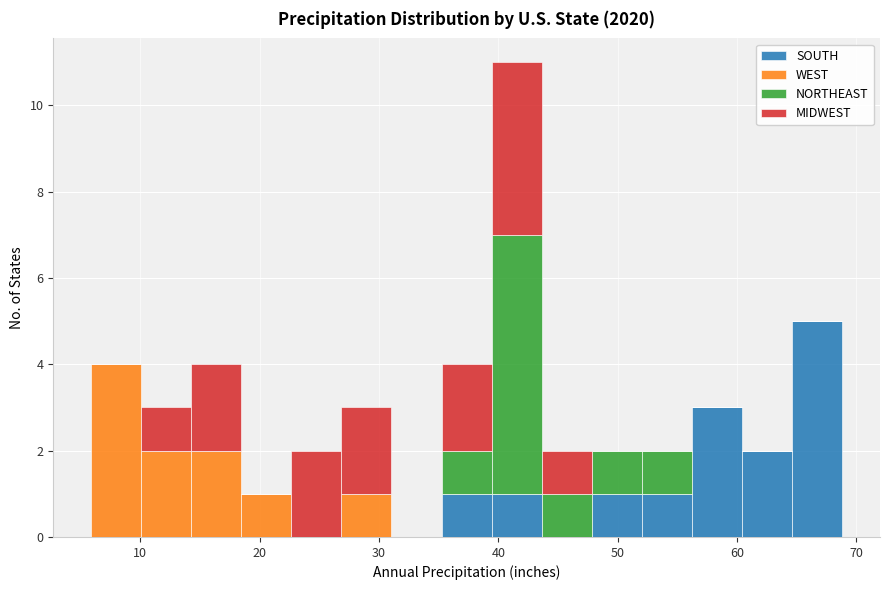

What is the total height of the stacked bar covering 56 to 60 on the x-axis? Neither the bar edges nor the heights are printed on the chart, so give them approximately, as read against the axes.

3